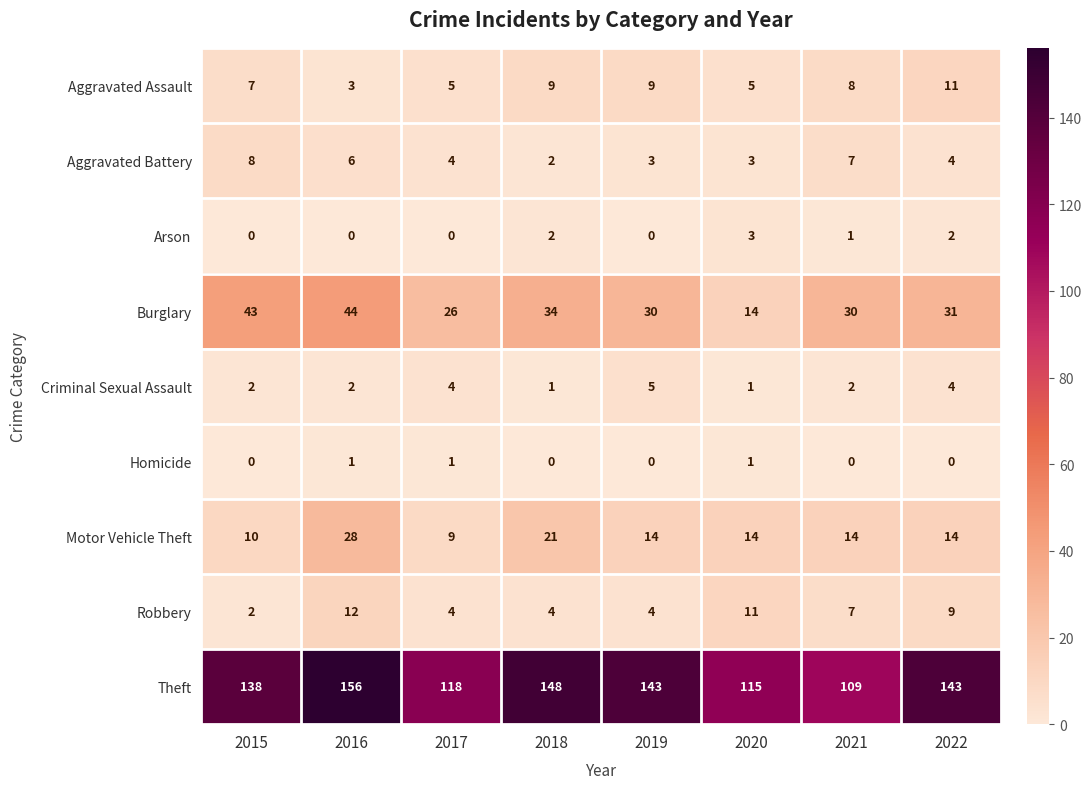

What is the difference between the maximum and minimum values in the Aggravated Assault series?

8